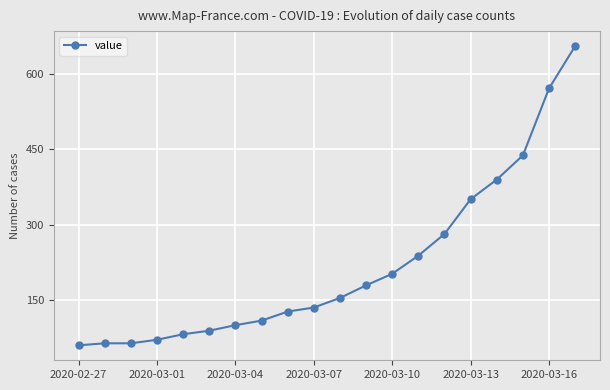

How many categories are shown in the chart?

20